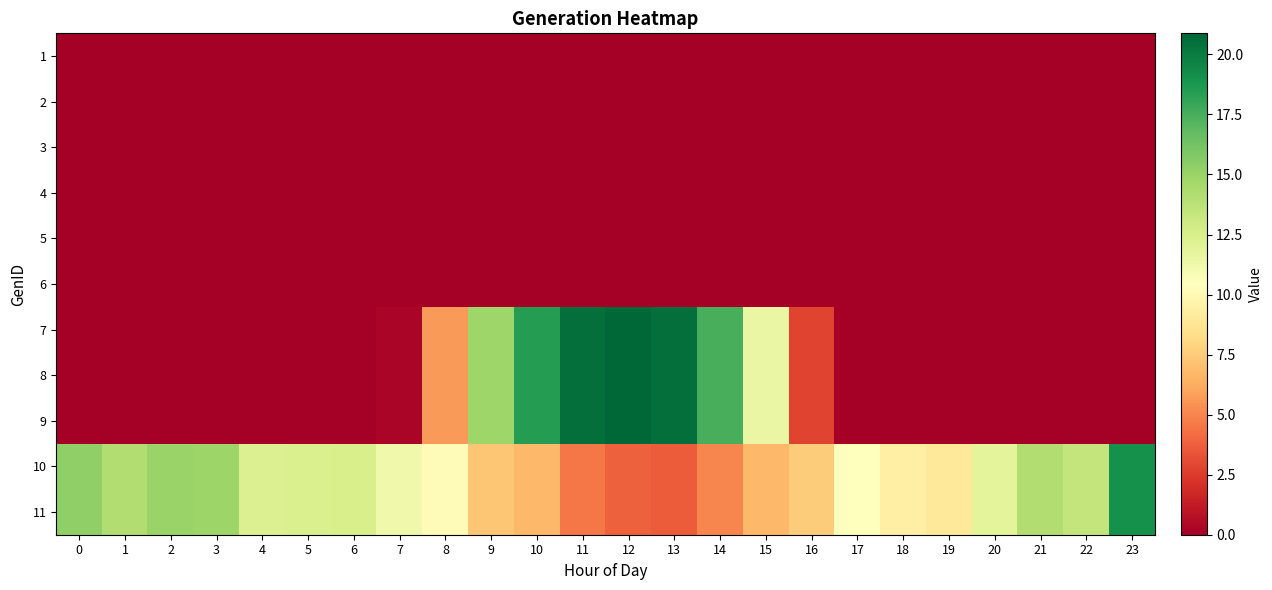

What is the total value across all series at 18?

18.9